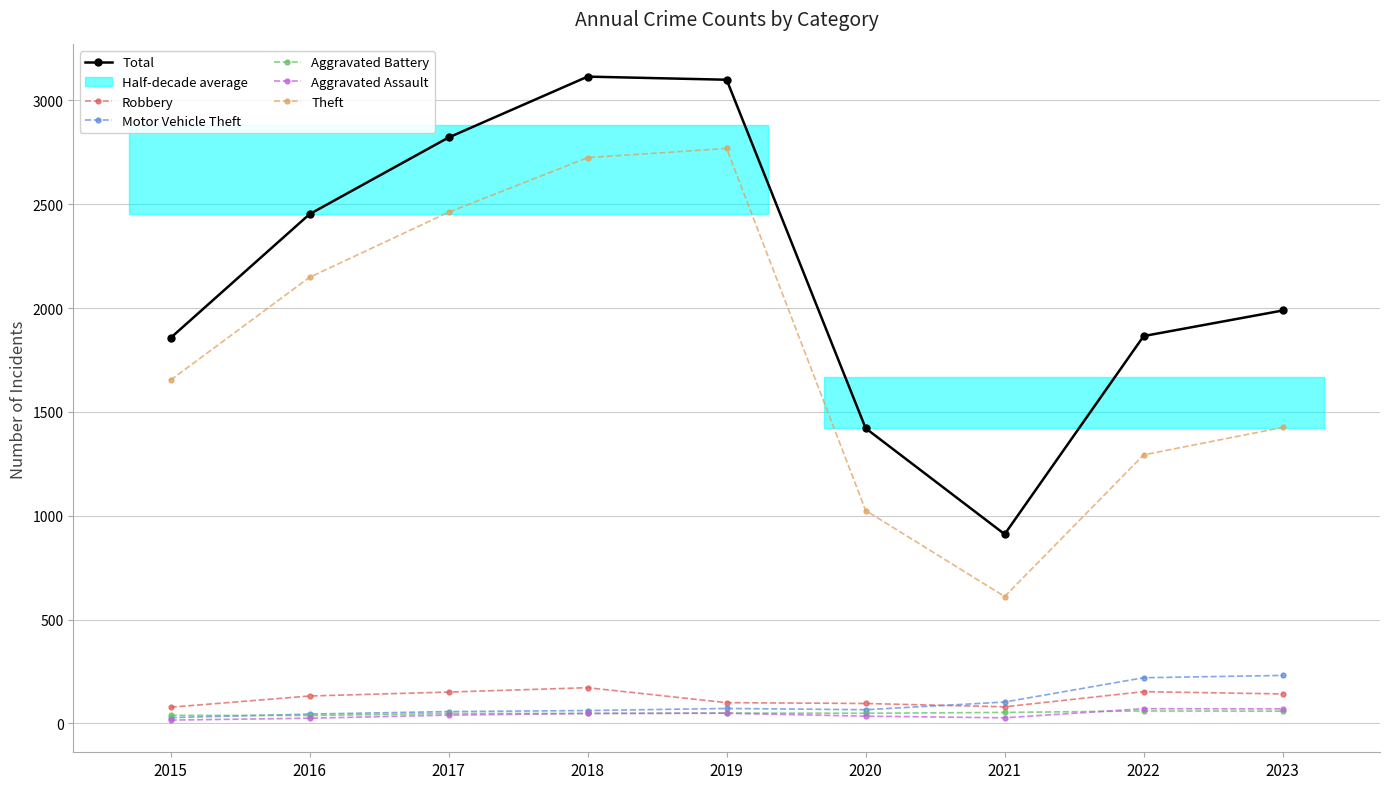

Where is Total nearest to the value 2012?

2023